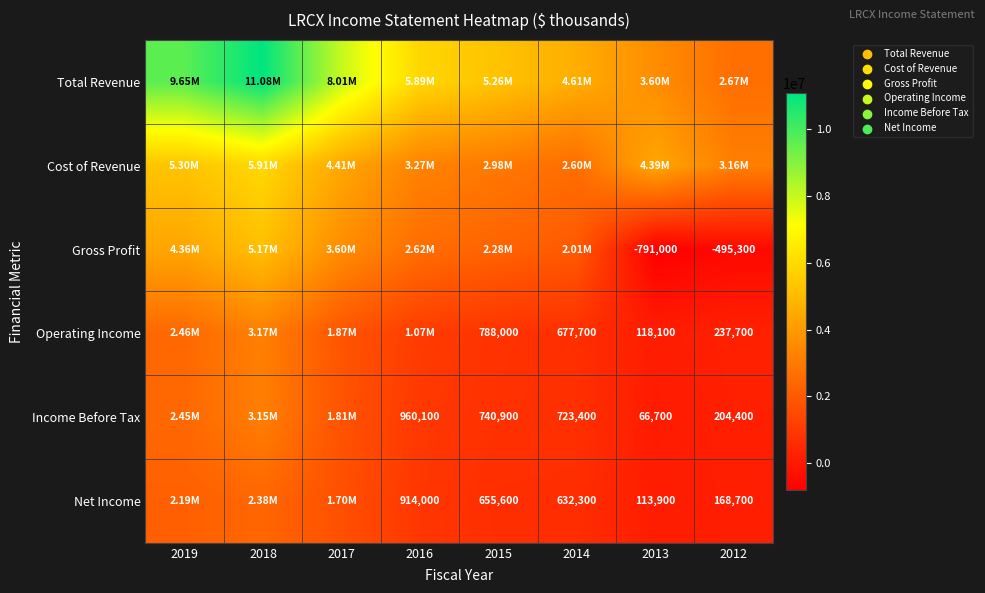

How many data points does each series have?

8